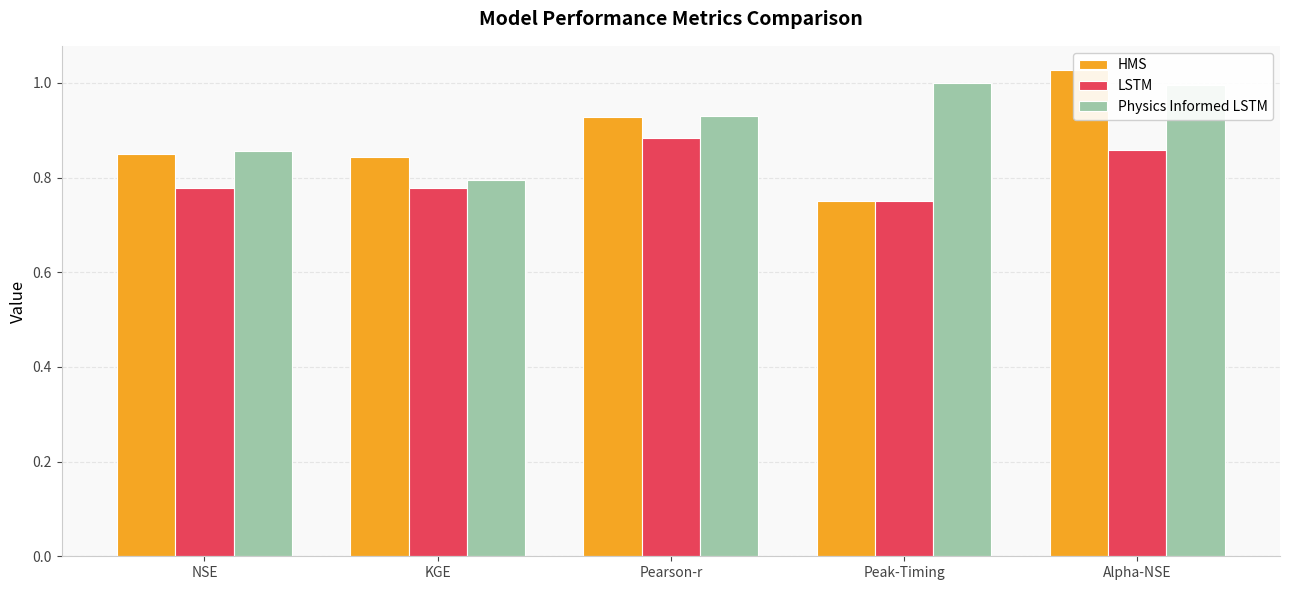

Which series changed the most between KGE and Pearson-r?

Physics Informed LSTM